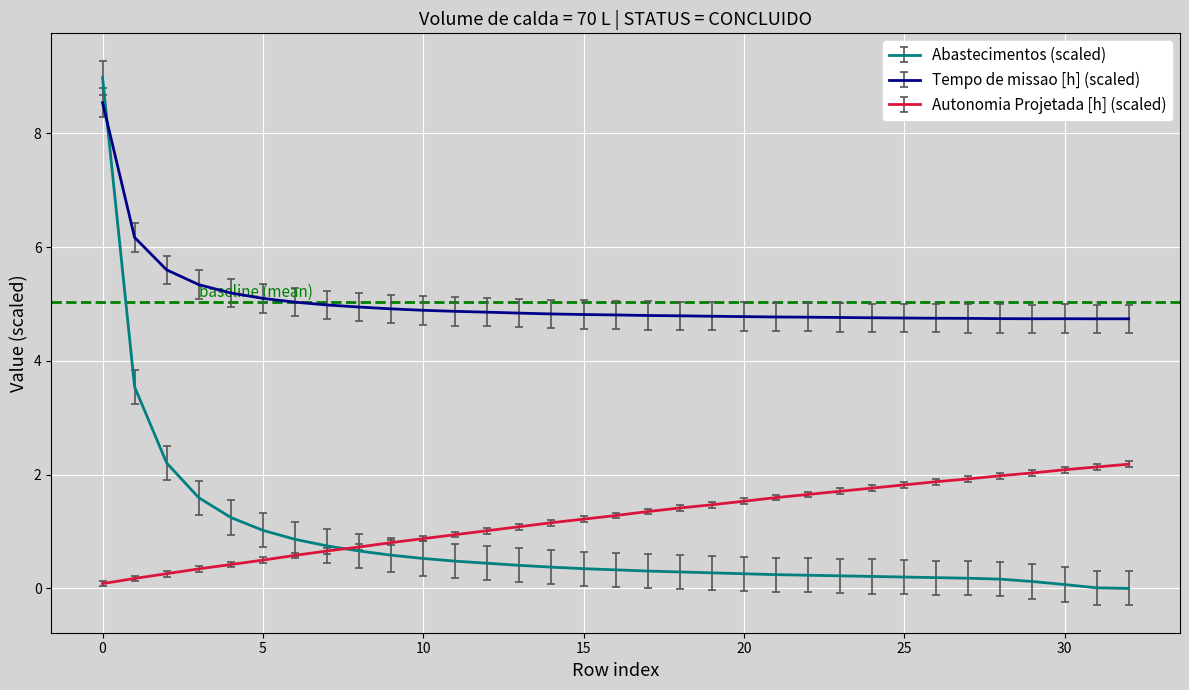

What is the maximum value shown in the chart?

9.0